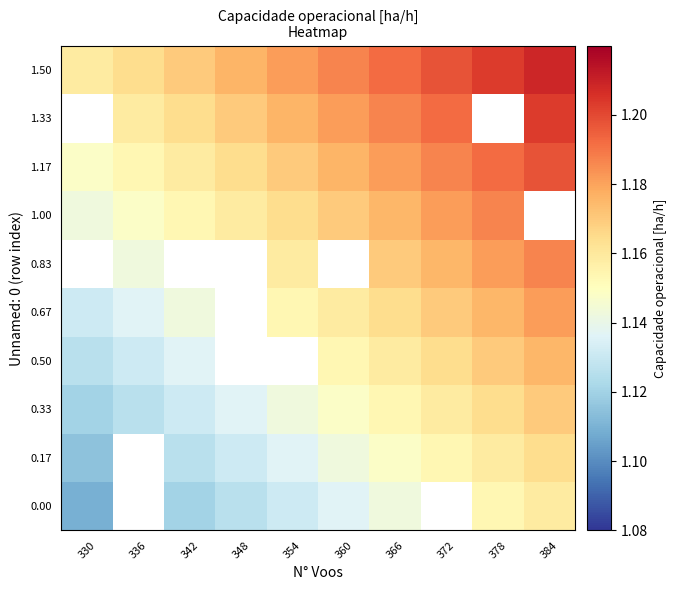

At which category is the sum across all series the highest?

366